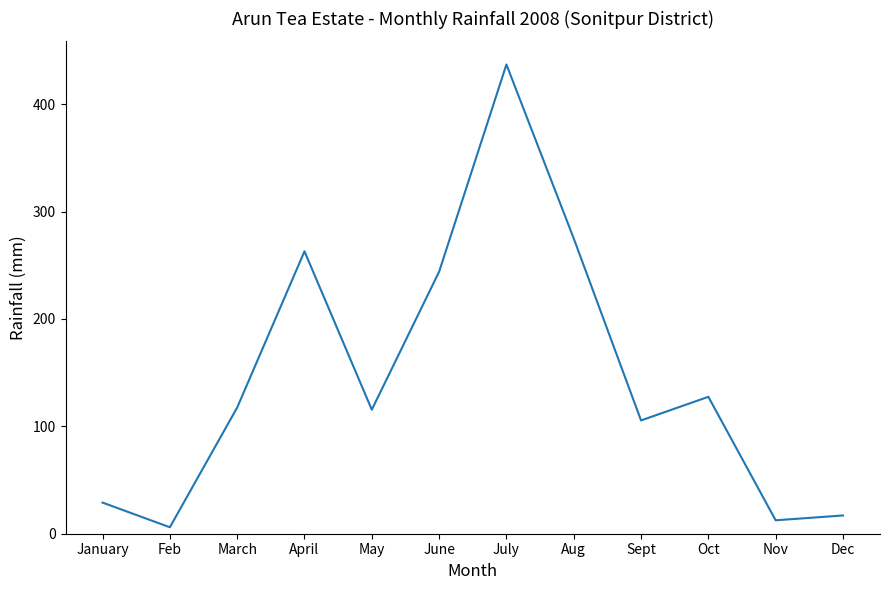

What is the difference between the maximum and minimum values?

431.0